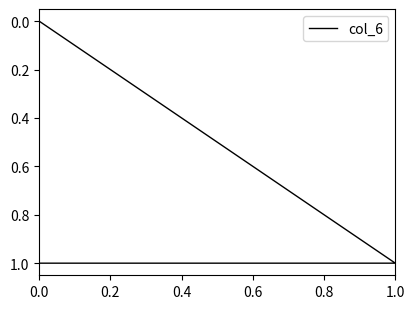

Reading left to right, what are all the values shown in this chart?

0	1	1	1	0	0